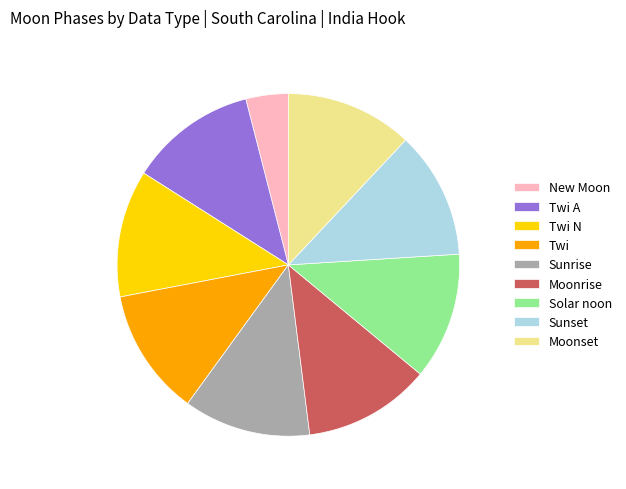

How many segments does this pie chart have?

9